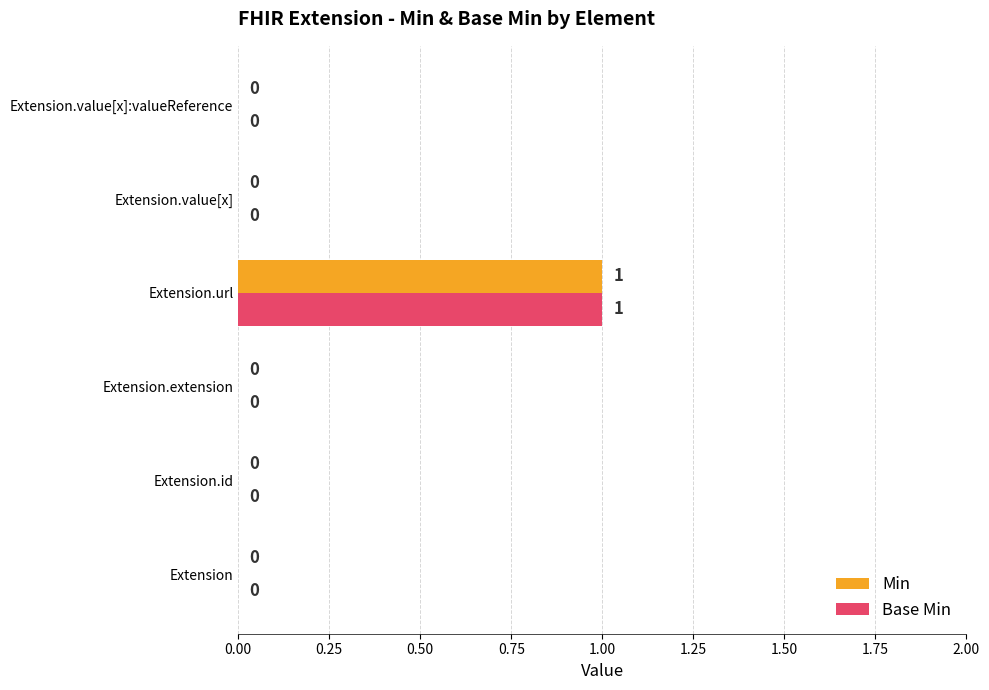

Which category has the highest value across all series?

Extension.url